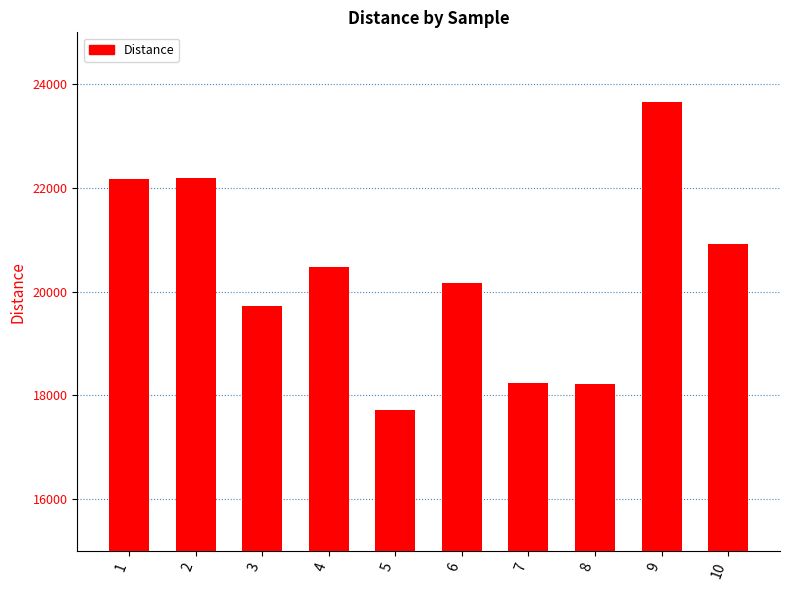

What is the difference between the values at 9 and 3?

3943